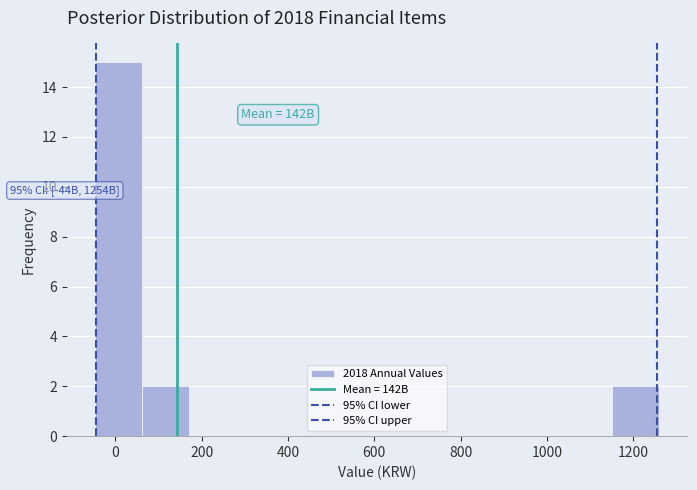

Which range on the x-axis has the tallest bar?

-40 to 60